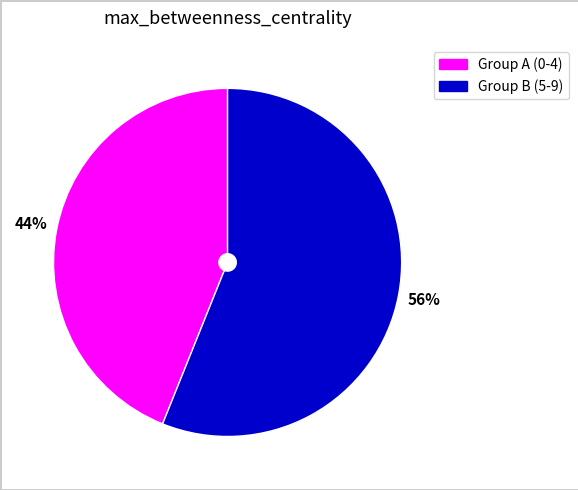

Is there any slice that represents more than half of the pie?

Yes